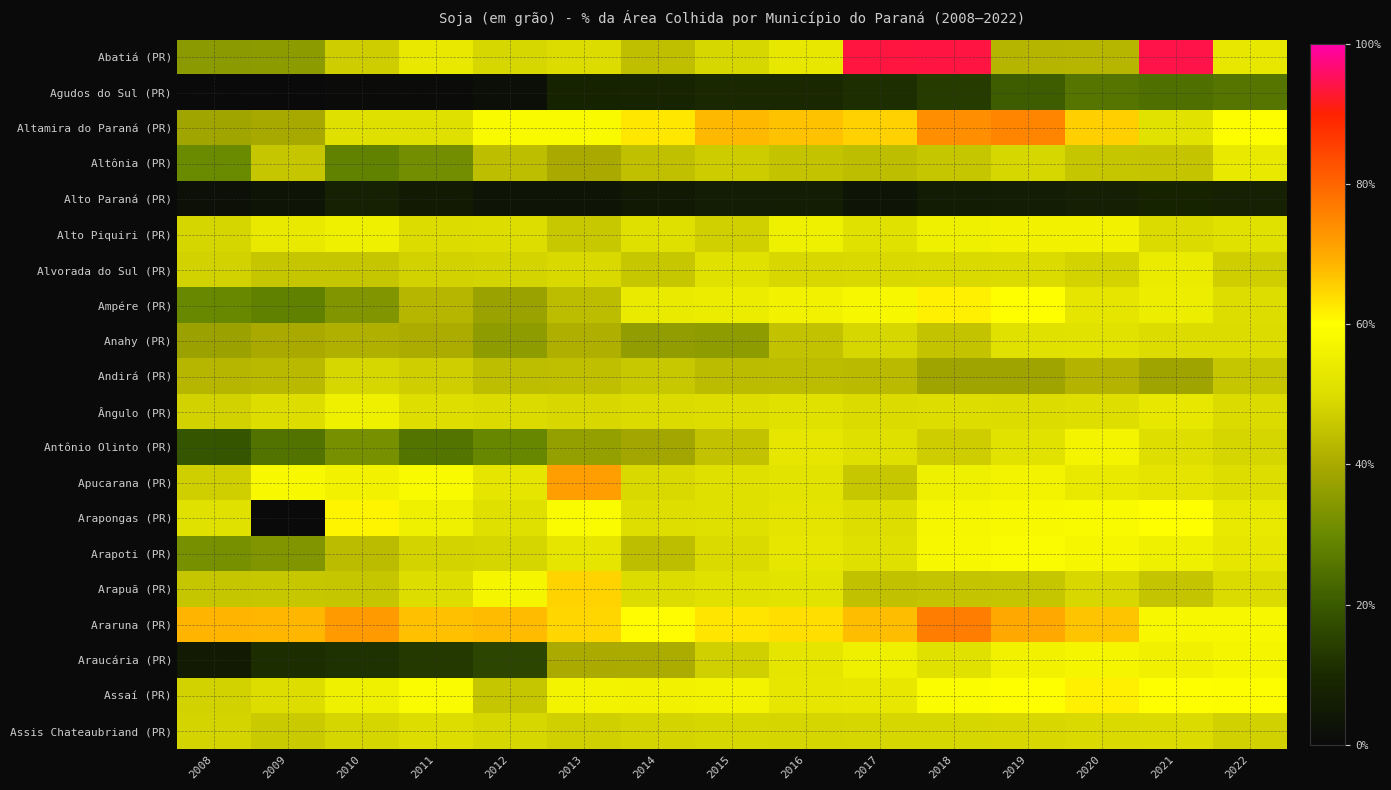

How many data points does each series have?

15